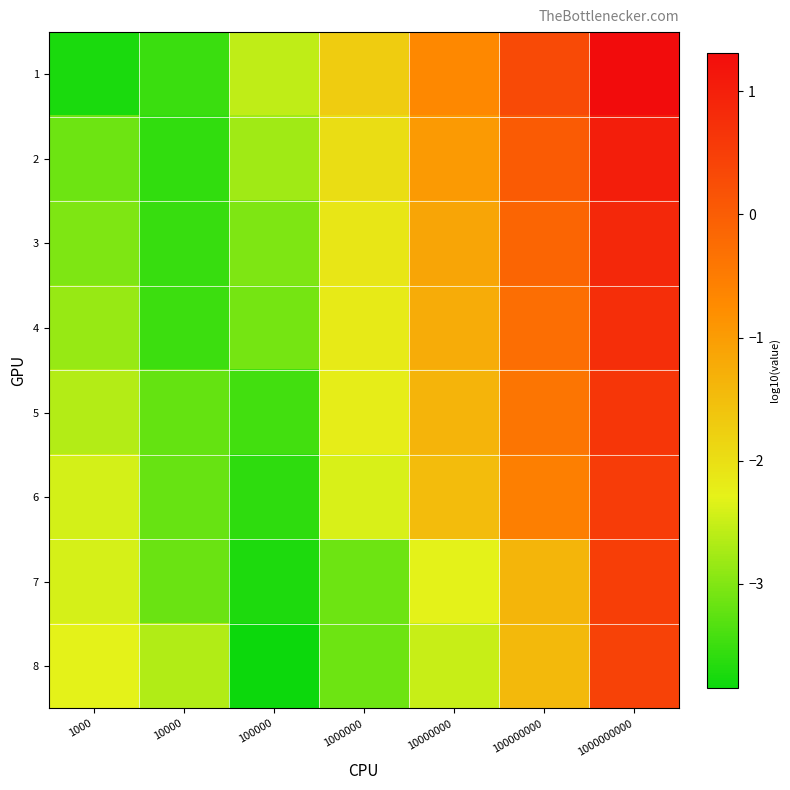

At how many categories does at least one series exceed -3?

7